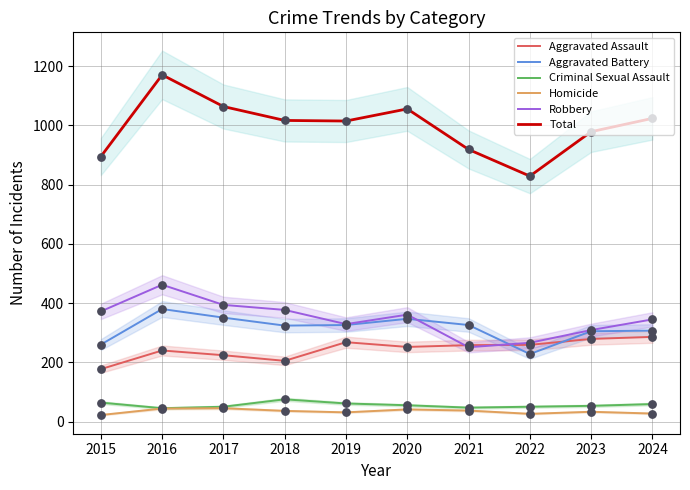

Which series reaches the maximum Y coordinate?

Total